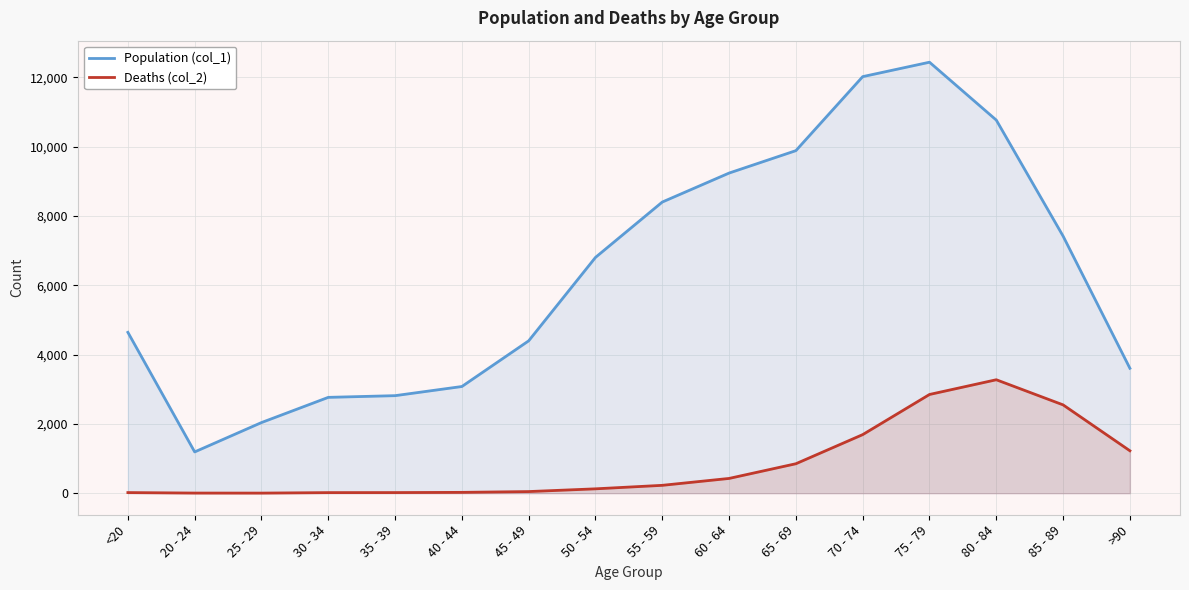

Does the chart display data point markers on the line(s)?

No